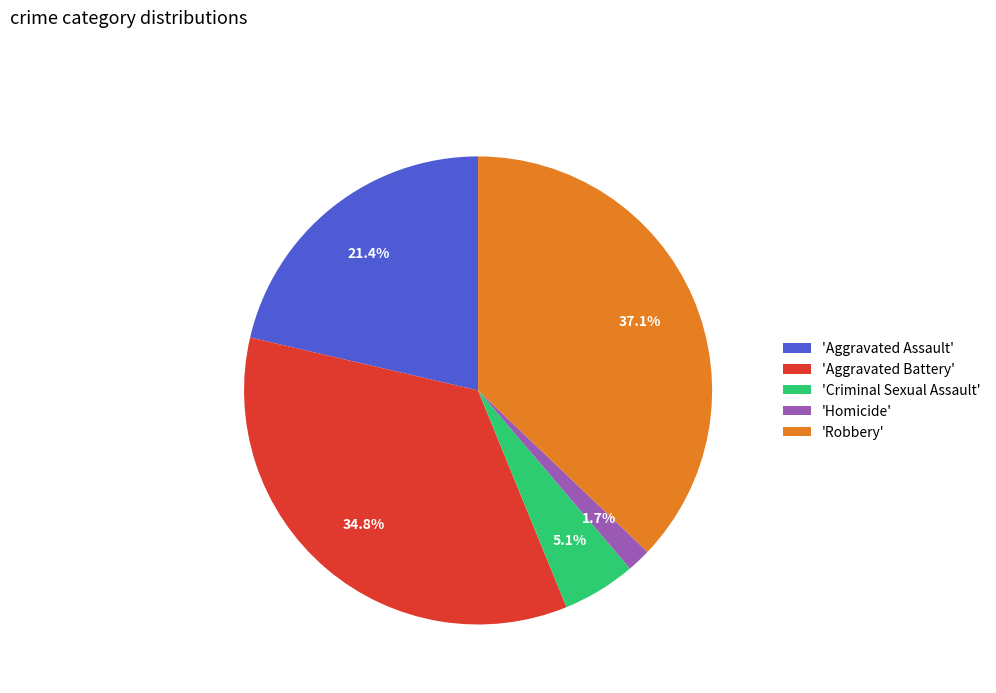

What is the ratio of the value at 'Aggravated Battery' to the value at 'Robbery'?

0.9